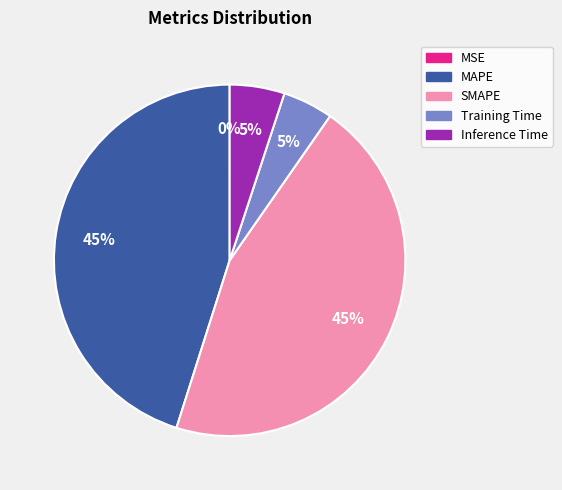

True or false: Inference Time accounts for 5% of the total.

True